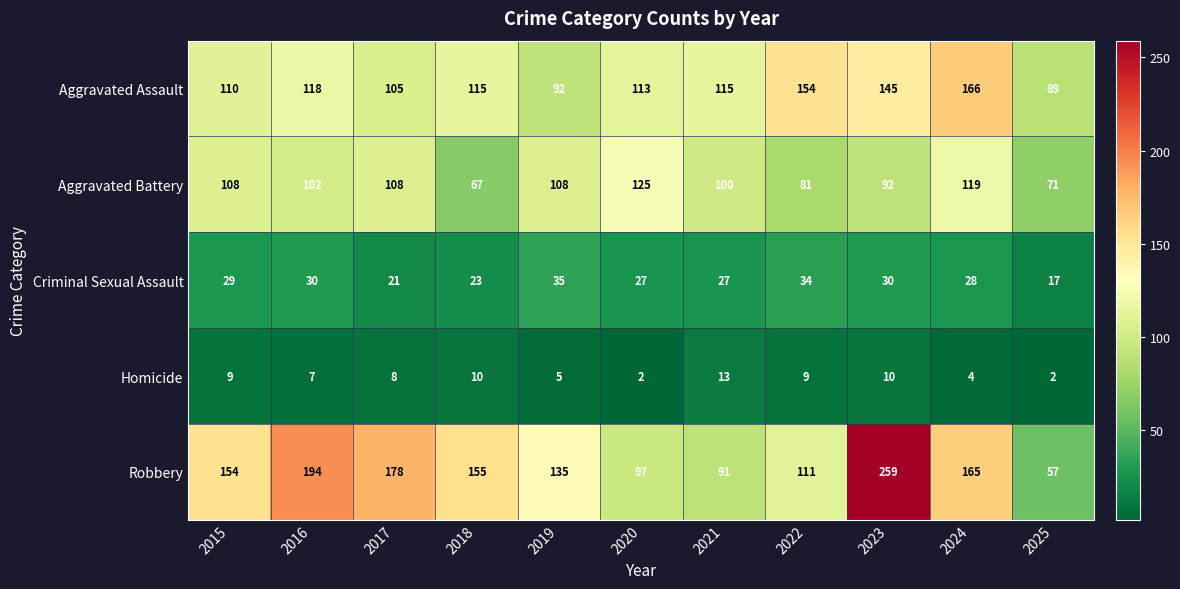

Rank the series at 2024 from highest to lowest value.

Aggravated Assault, Robbery, Aggravated Battery, Criminal Sexual Assault, Homicide